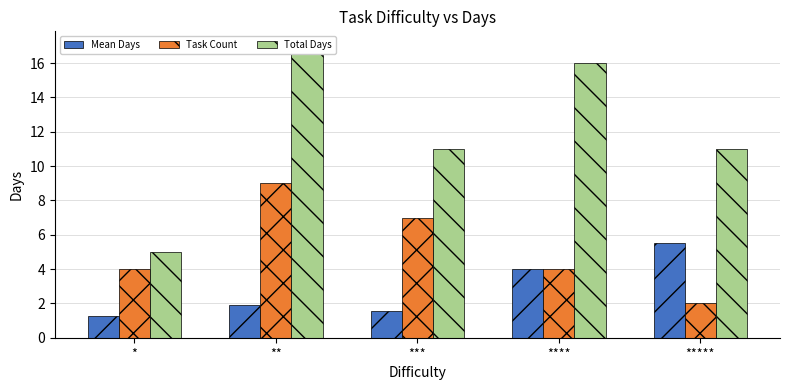

At which category is the sum across all series the highest?

**